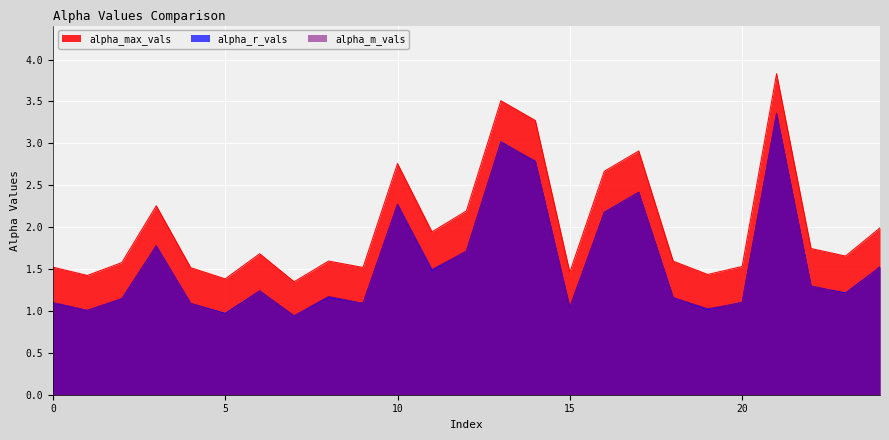

At how many categories does at least one series exceed 2?

8